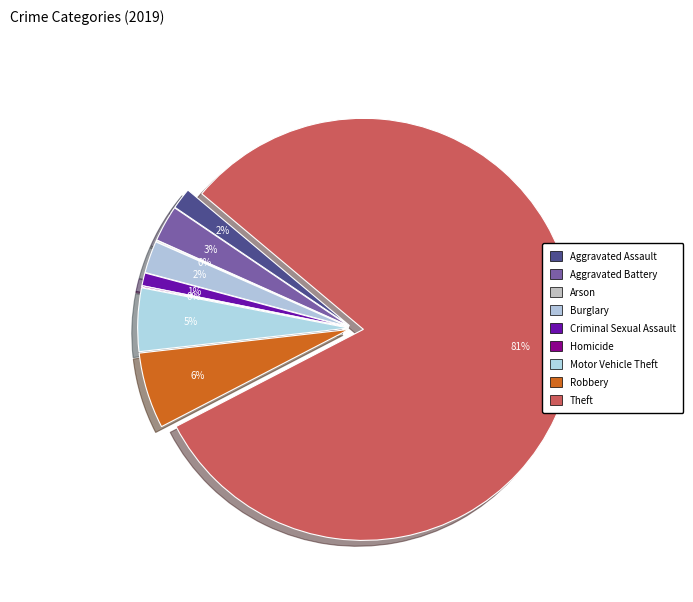

Do Aggravated Battery and Aggravated Assault together represent more than half of the pie?

No